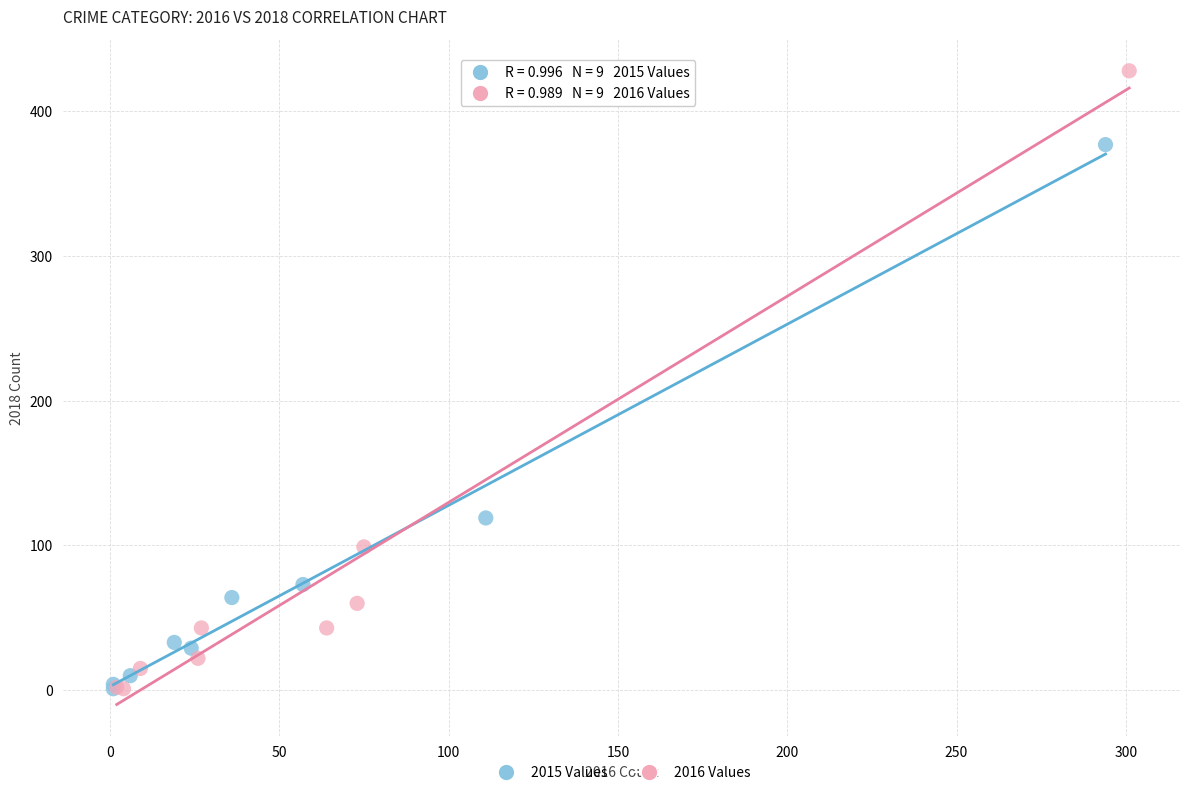

Which series reaches the maximum Y coordinate?

2016 Values